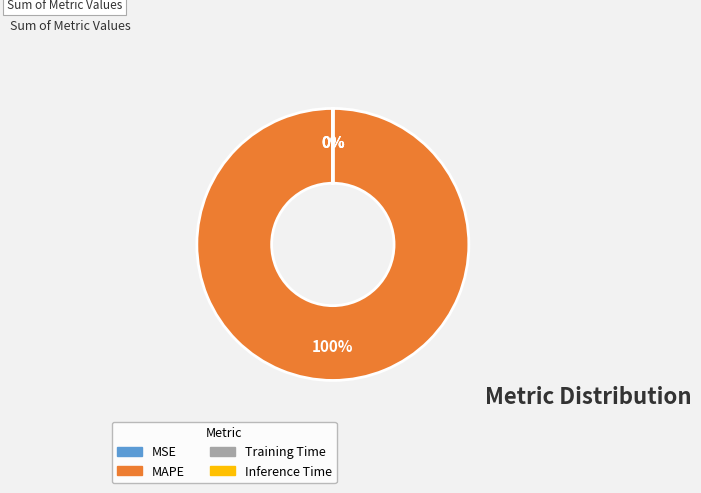

Which slice is the largest?

MAPE